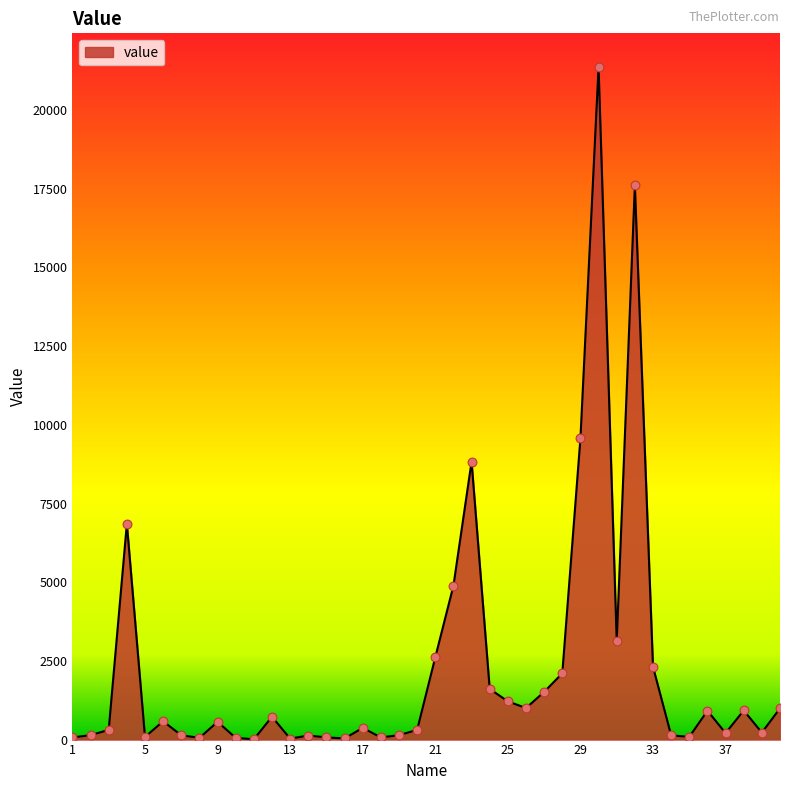

What is the greatest value displayed?

21369.0